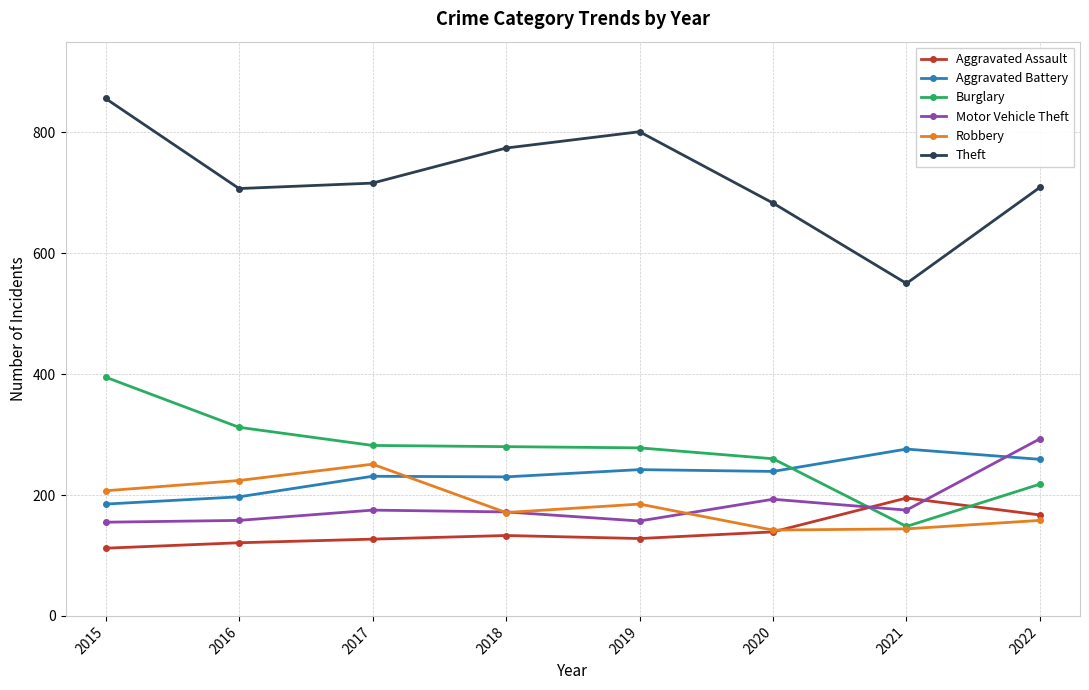

What is the value of the Burglary point at the 7th from the left?

148